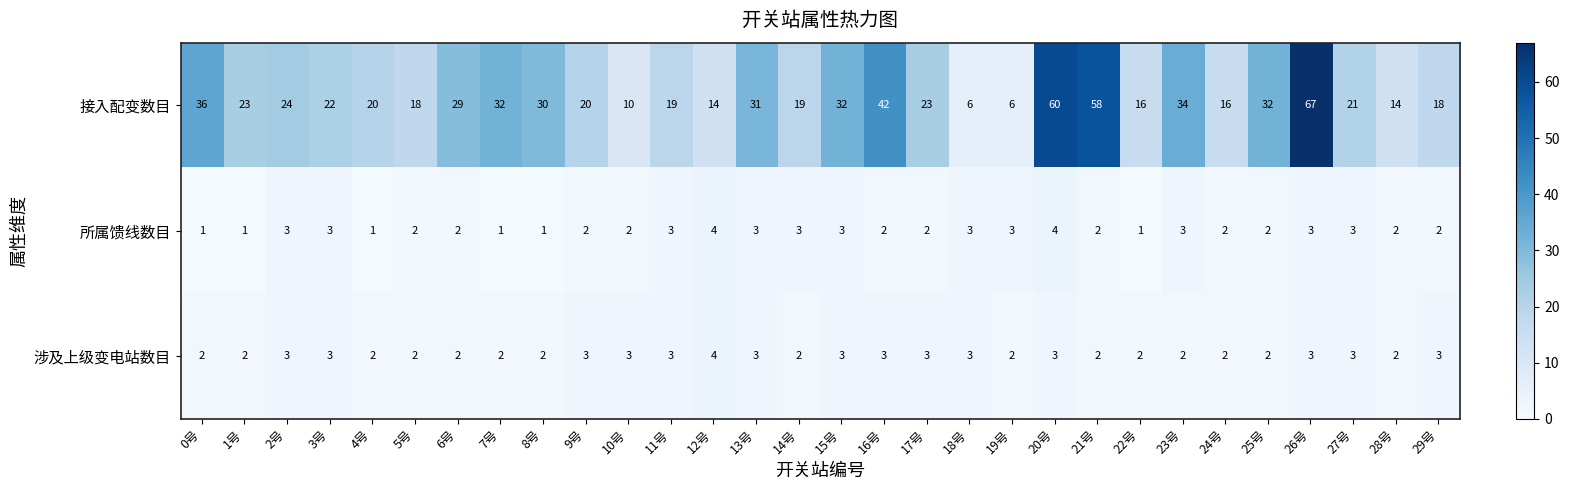

What is the total value across all series at 13号?

37